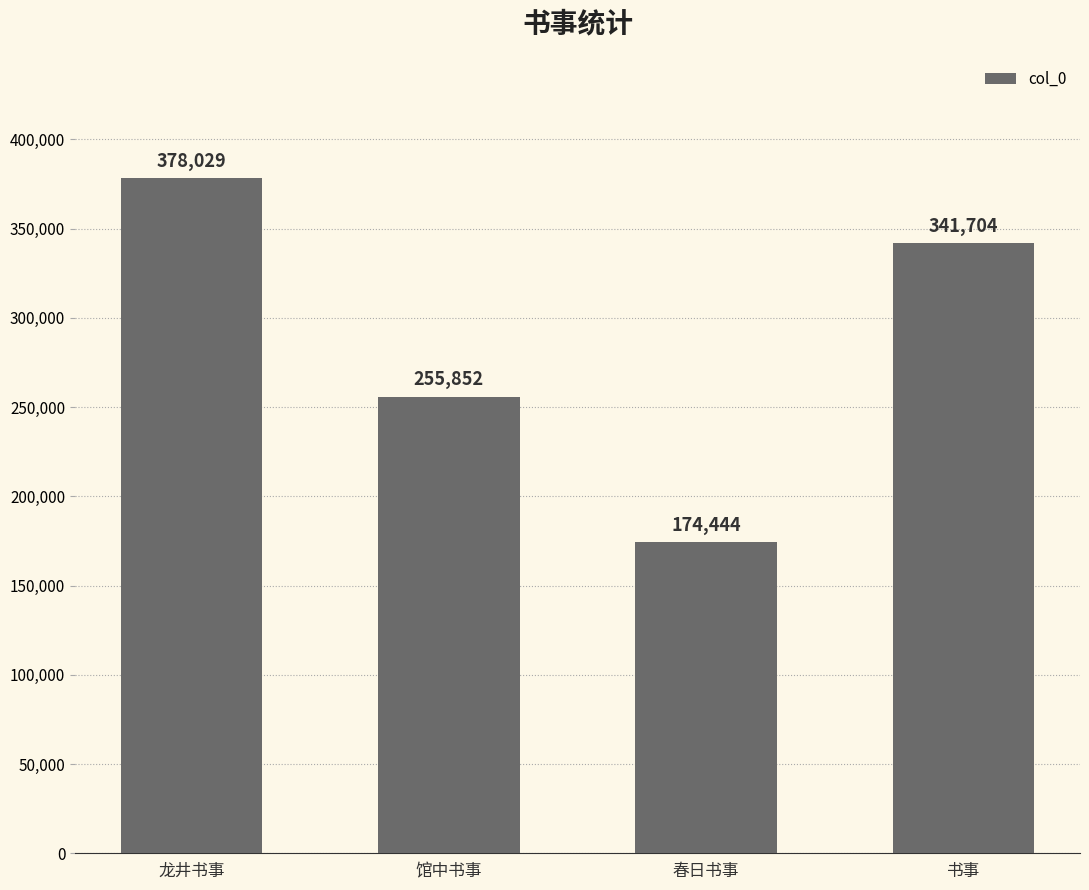

What is the label of the 2nd bar from the right?

春日书事